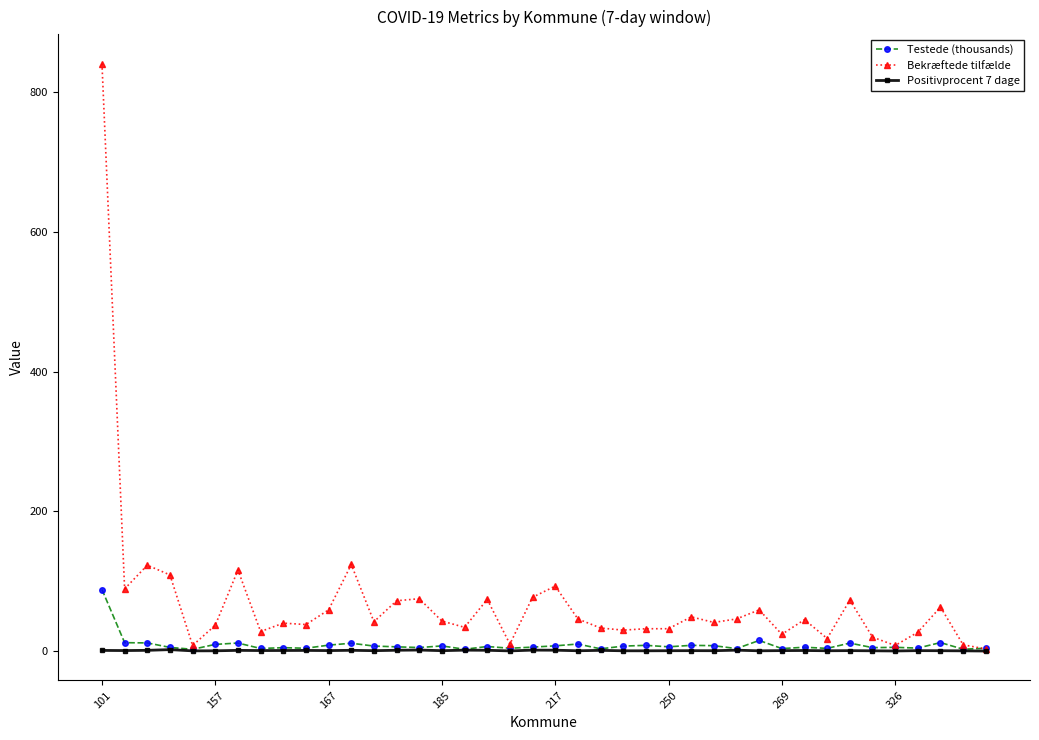

Which series has the largest total across all categories?

Bekræftede tilfælde